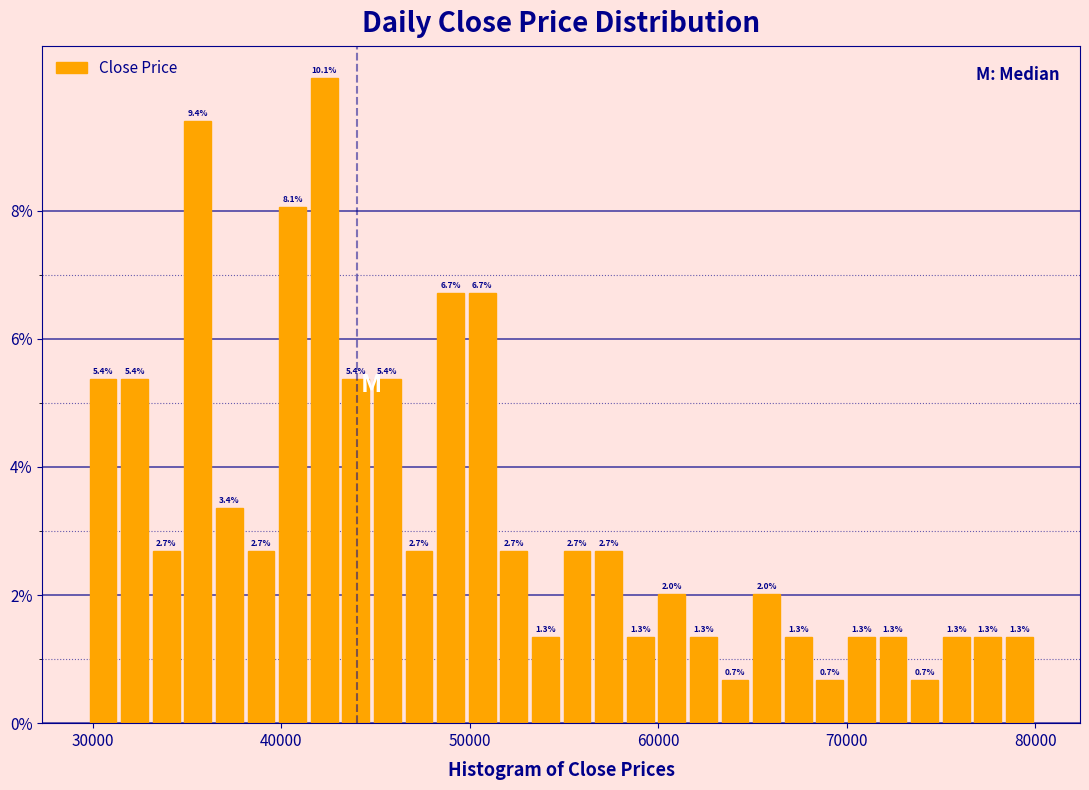

Read against the x-axis, roughly where is the centre of the tallest bar?

42000